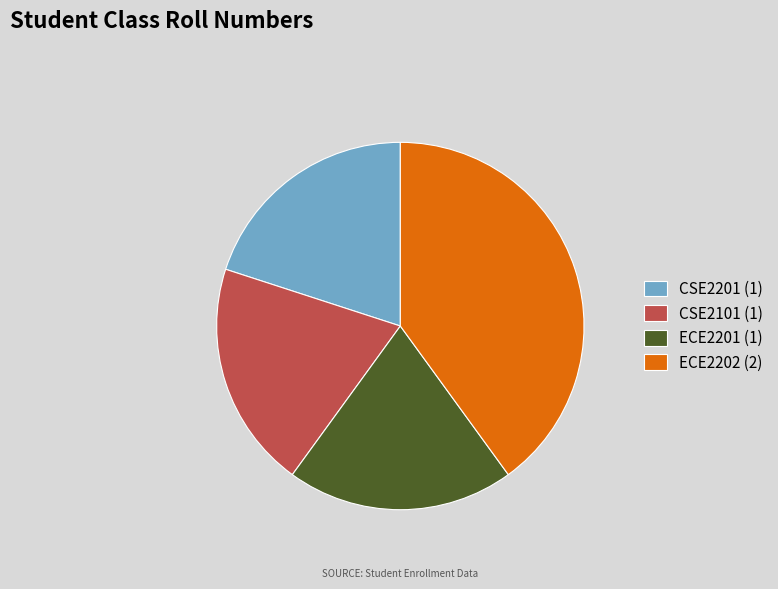

The CSE2201 slice represents 20% of the pie. True or false?

True